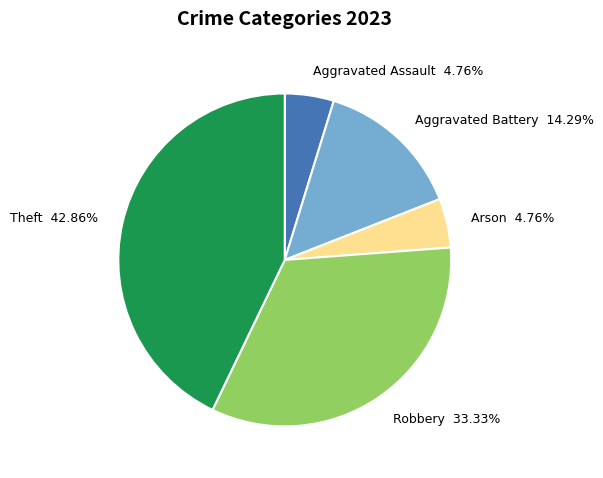

Count the number of slices in the pie.

5